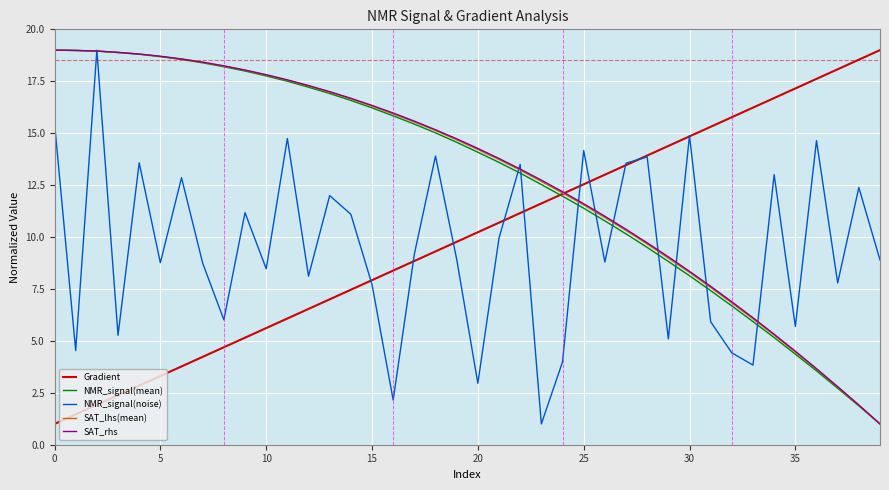

Which series ends up on top after the final intersection of Gradient and SAT_lhs(mean)?

Gradient